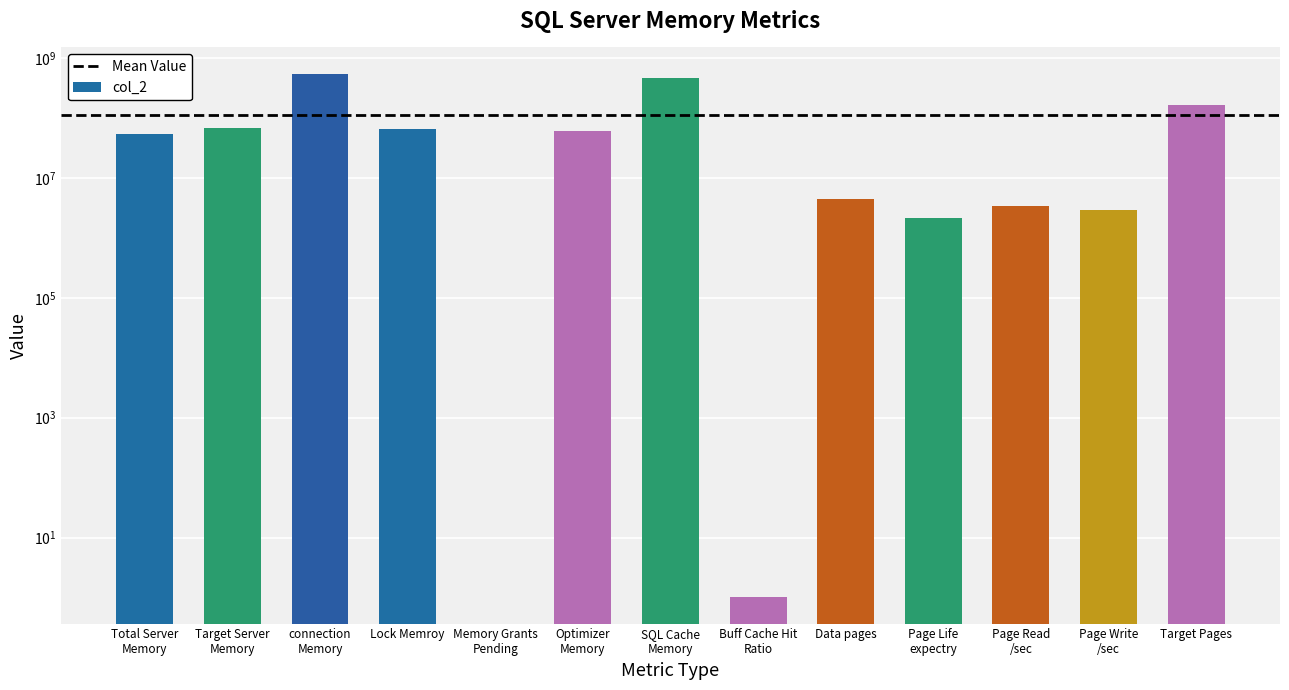

True or false: the data shows 964266907 at connection Memory.

False